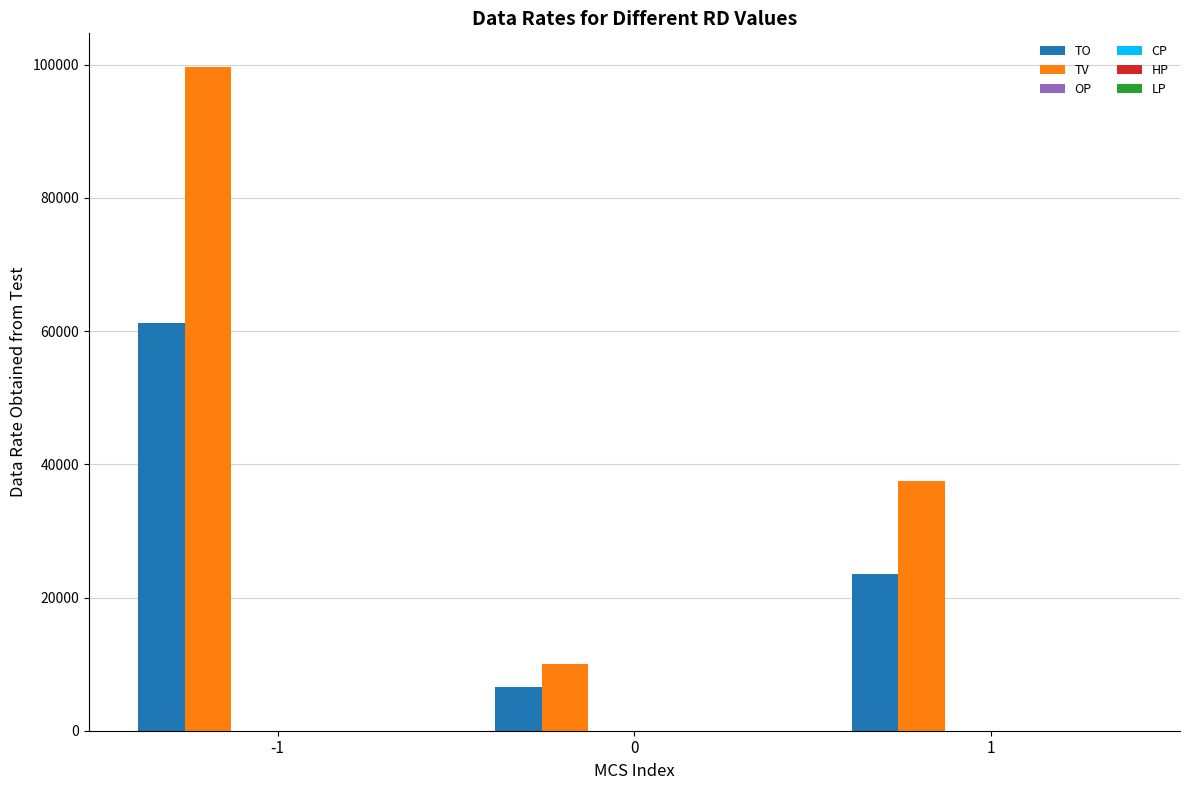

Which series has the largest total across all categories?

TV